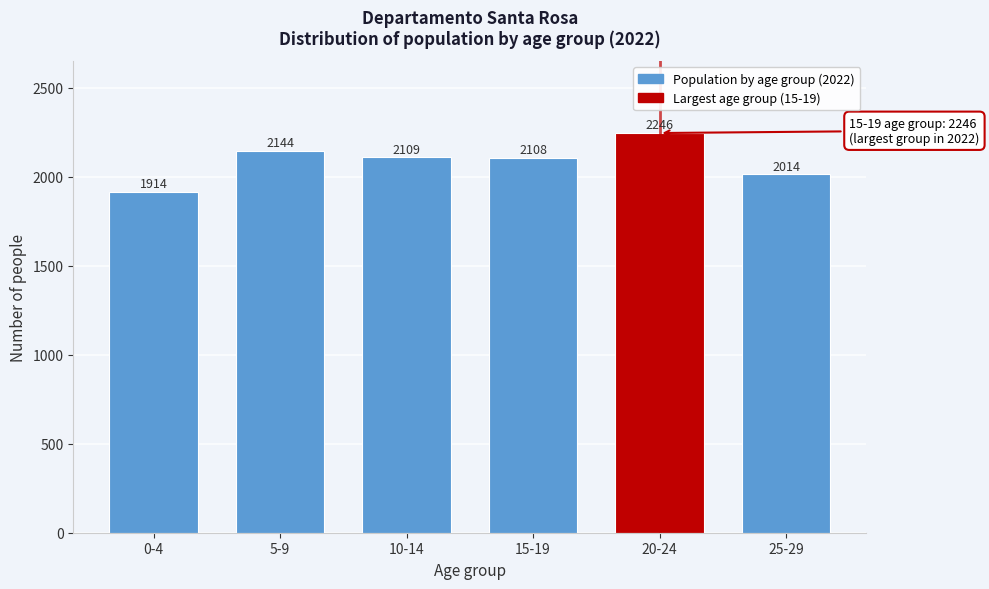

Reading left to right, transcribe all the data shown in this chart.

1914	2144	2109	2108	2246	2014